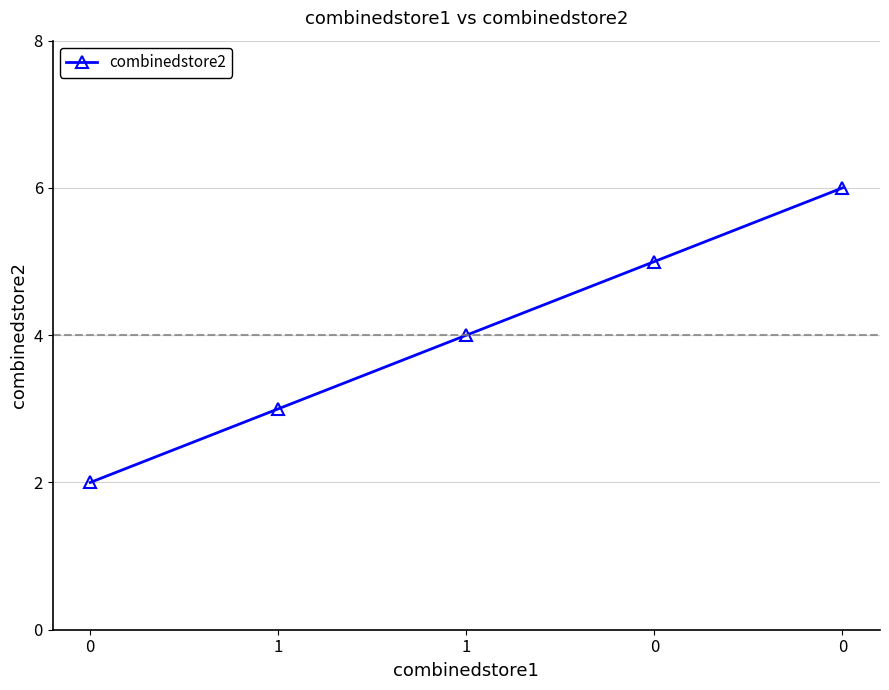

How many data points does each series have?

5